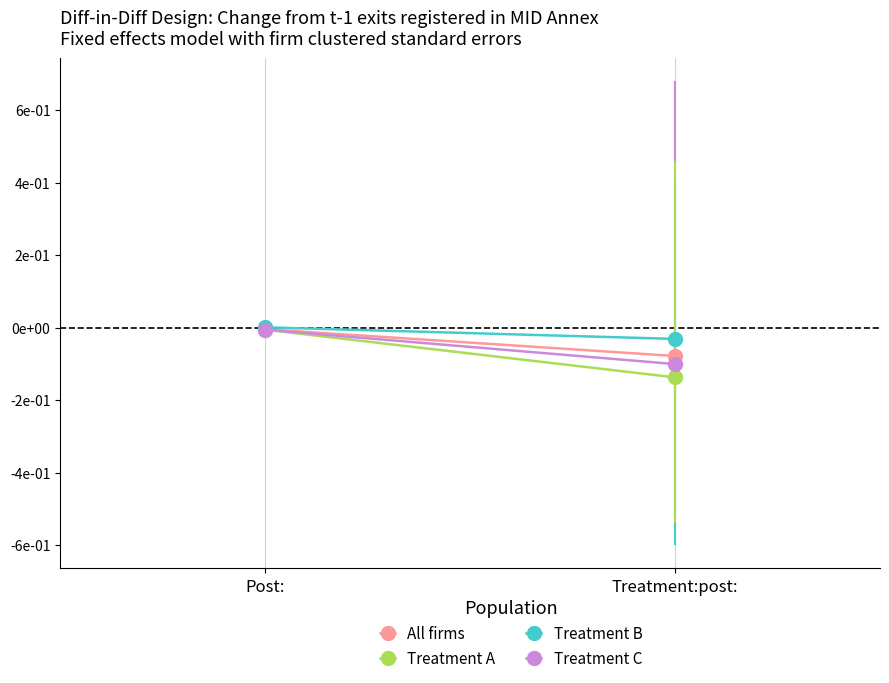

Rank the series by their maximum value, from lowest to highest.

Treatment C, Treatment A, All firms, Treatment B